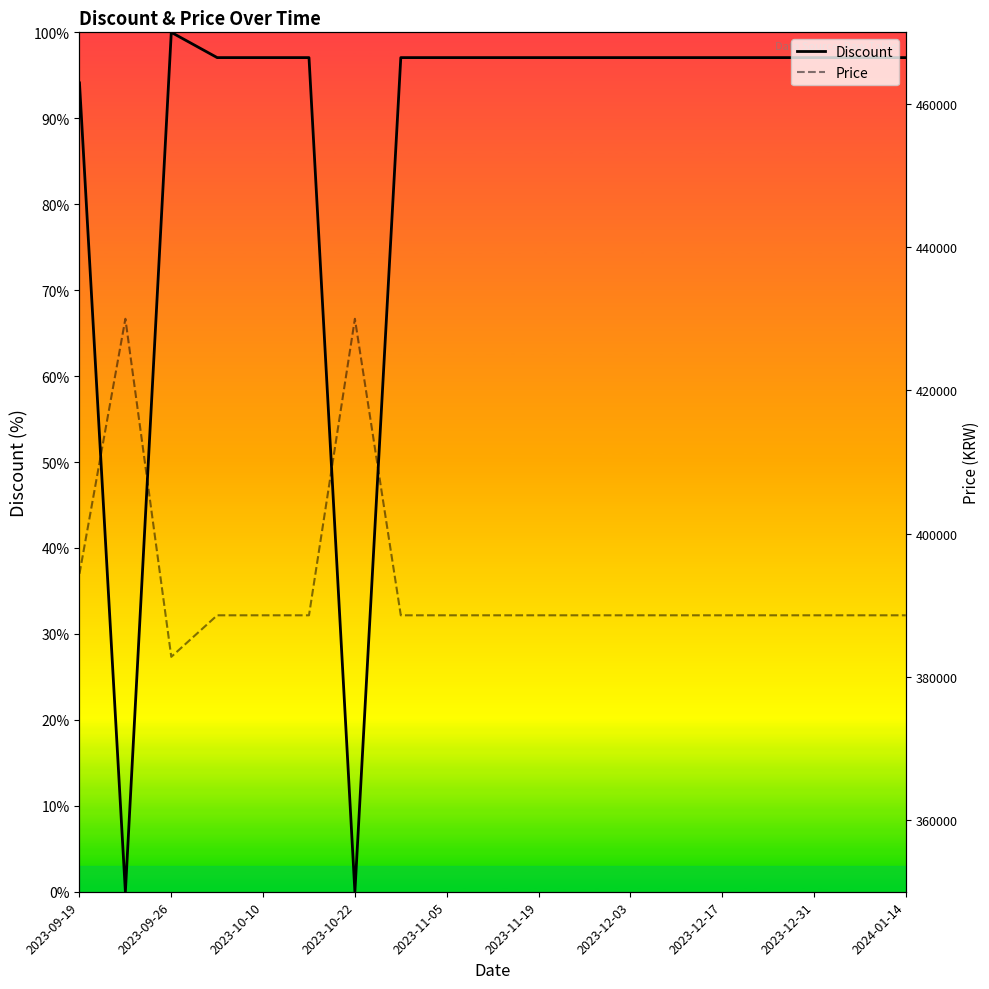

How many values in Discount are above zero?

17